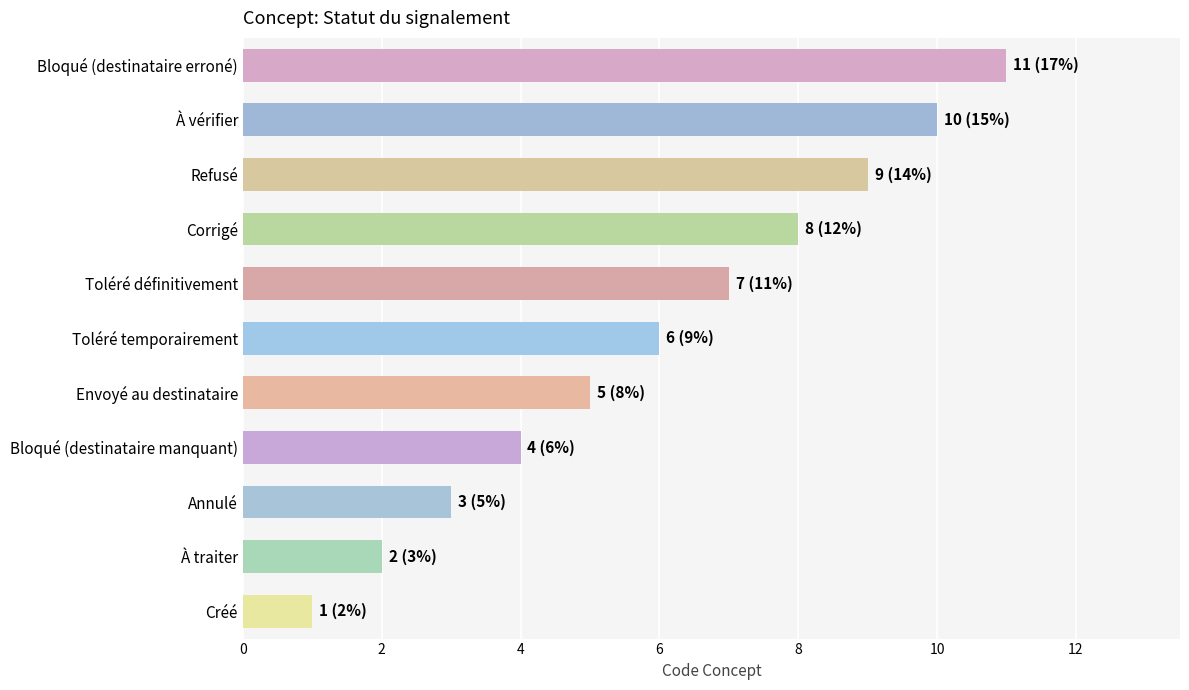

Count the number of data series in this chart.

1